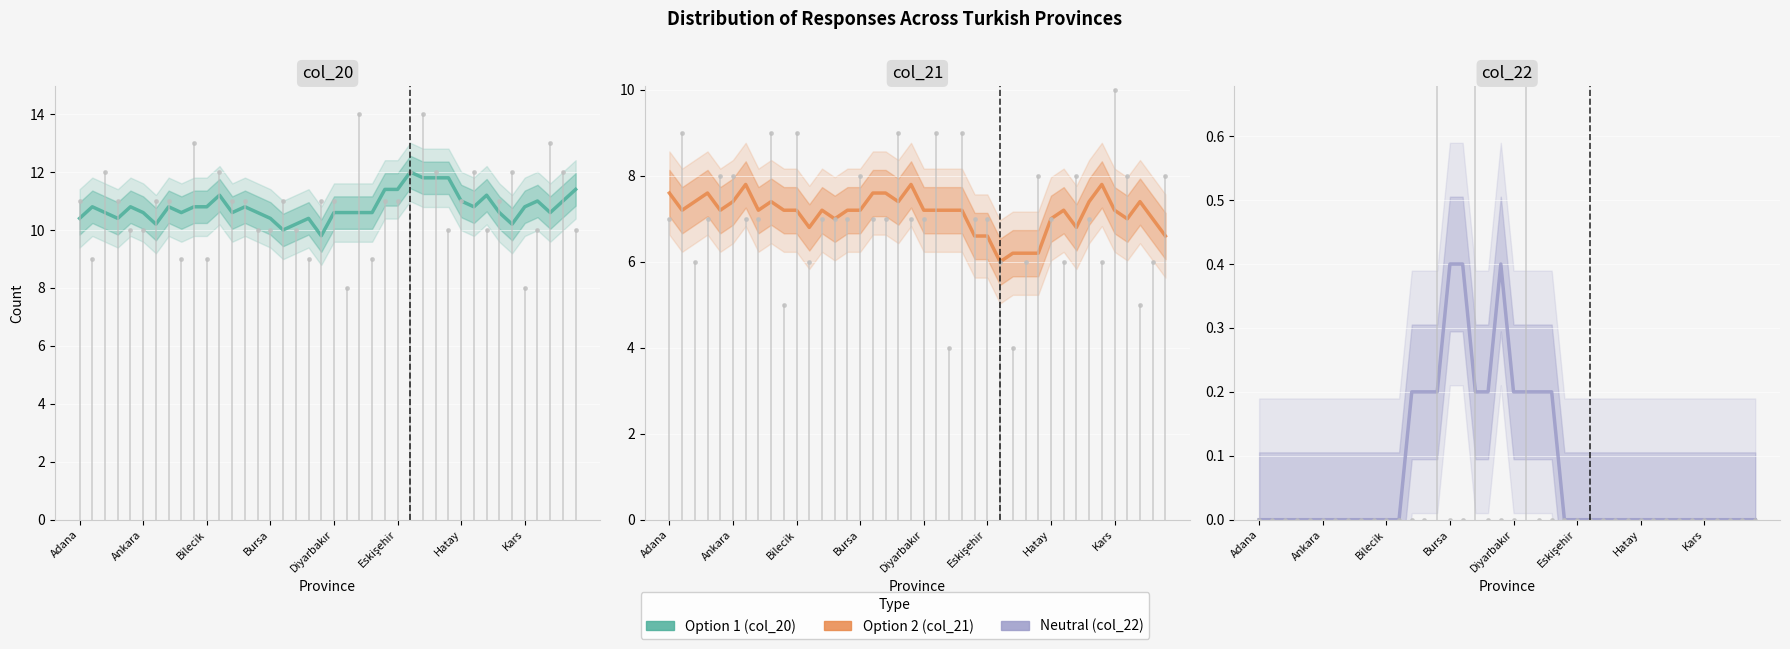

Count the number of categories in the chart.

40